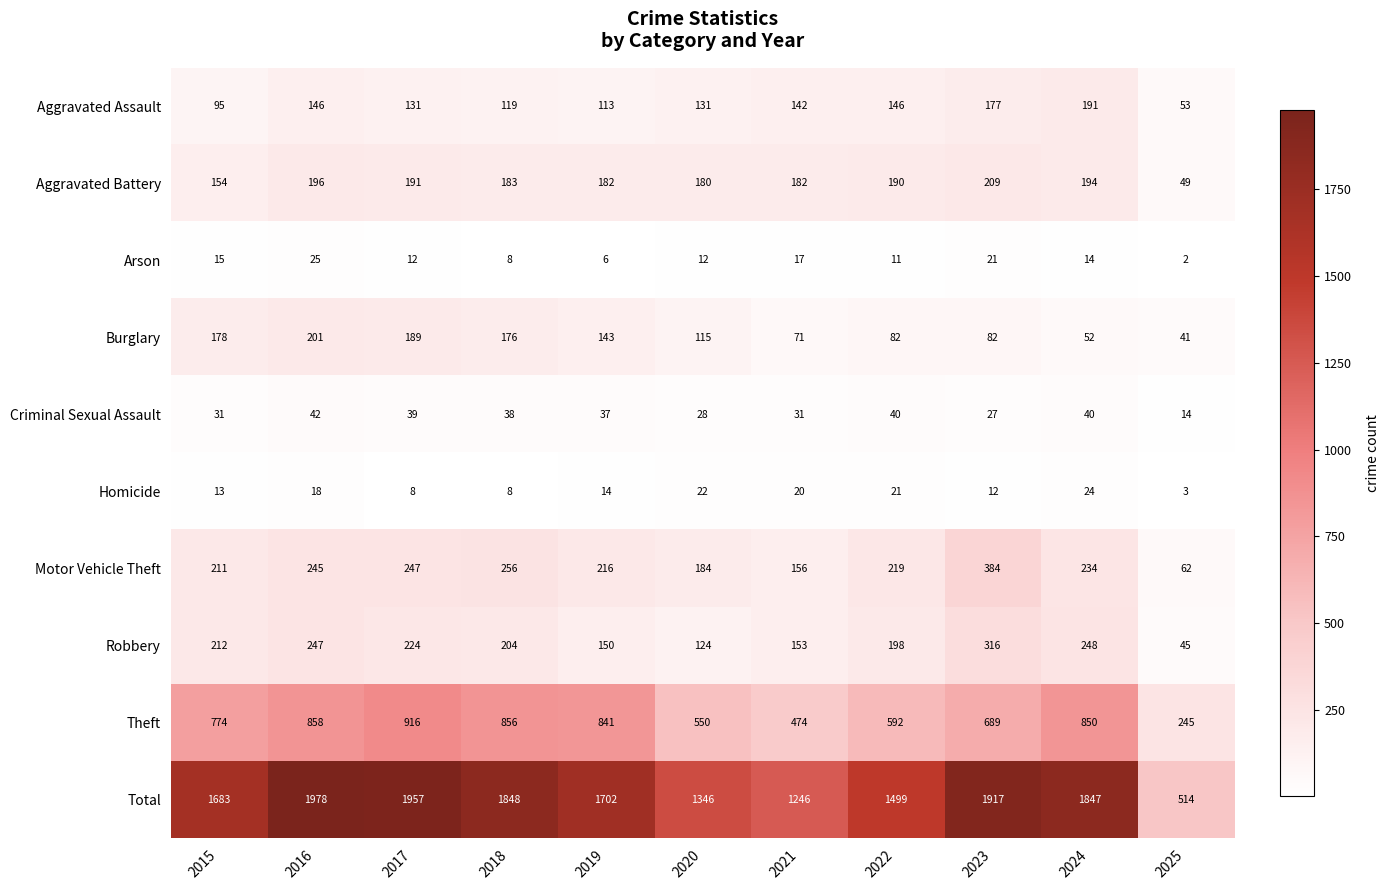

At which category does the chart reach its peak across all series?

2016